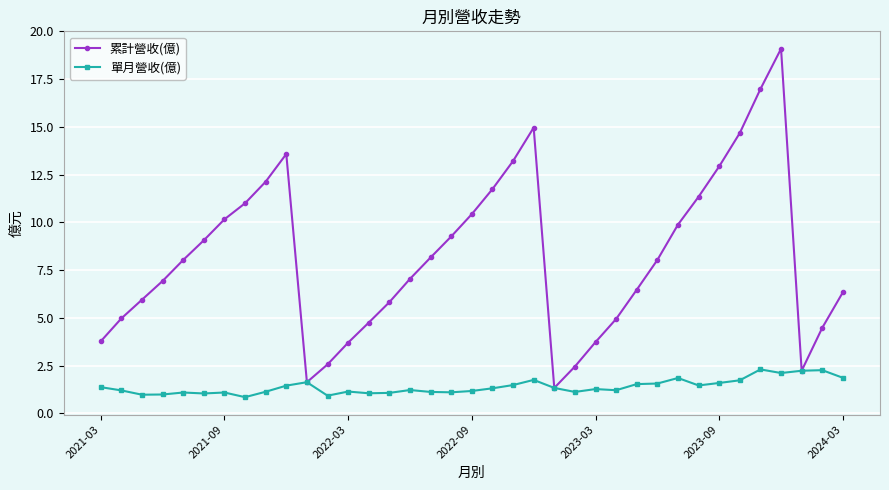

What is the value of the 單月營收(億) point at the 2nd from the left?

1.2